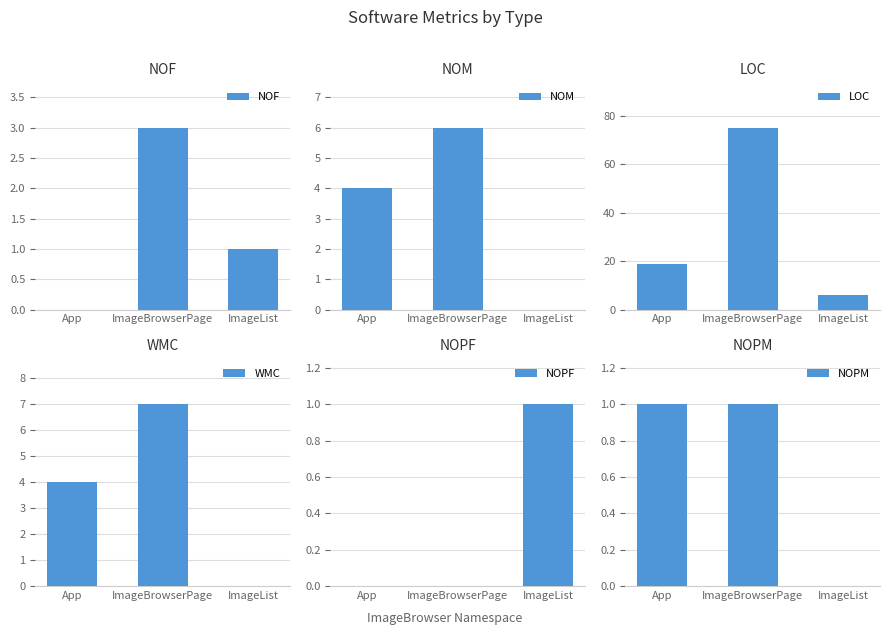

Which category has the lowest value in the NOF series?

App